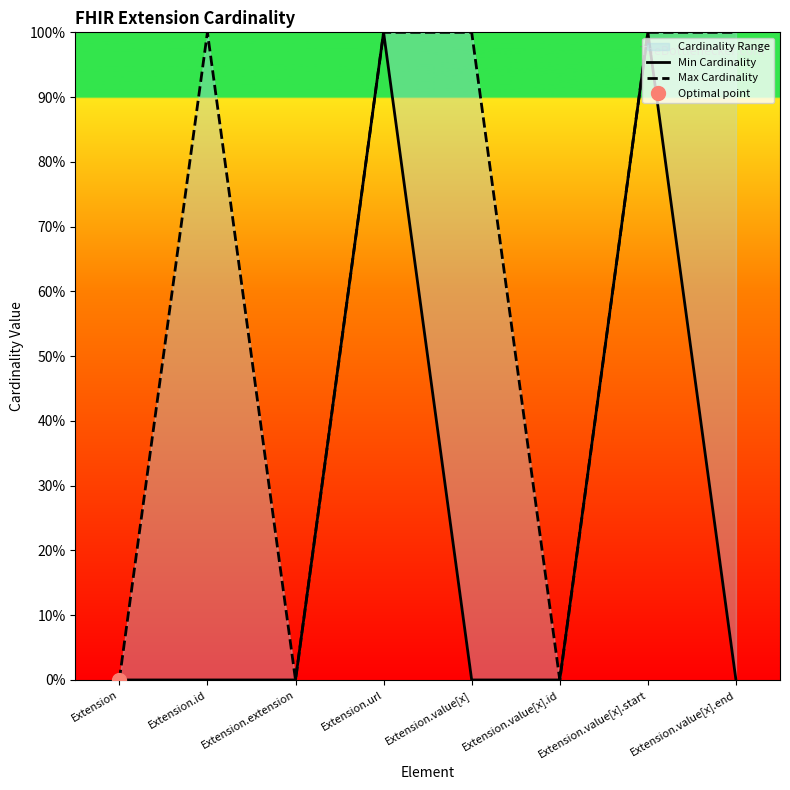

Which has a higher value, Extension.id or Extension.extension?

Extension.id